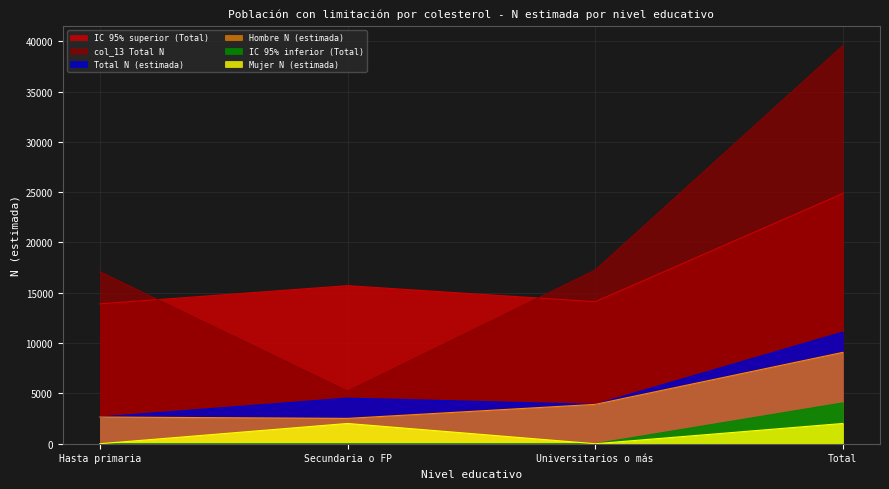

Count the Mujer N (estimada) values in the range 0 to 2013.

4